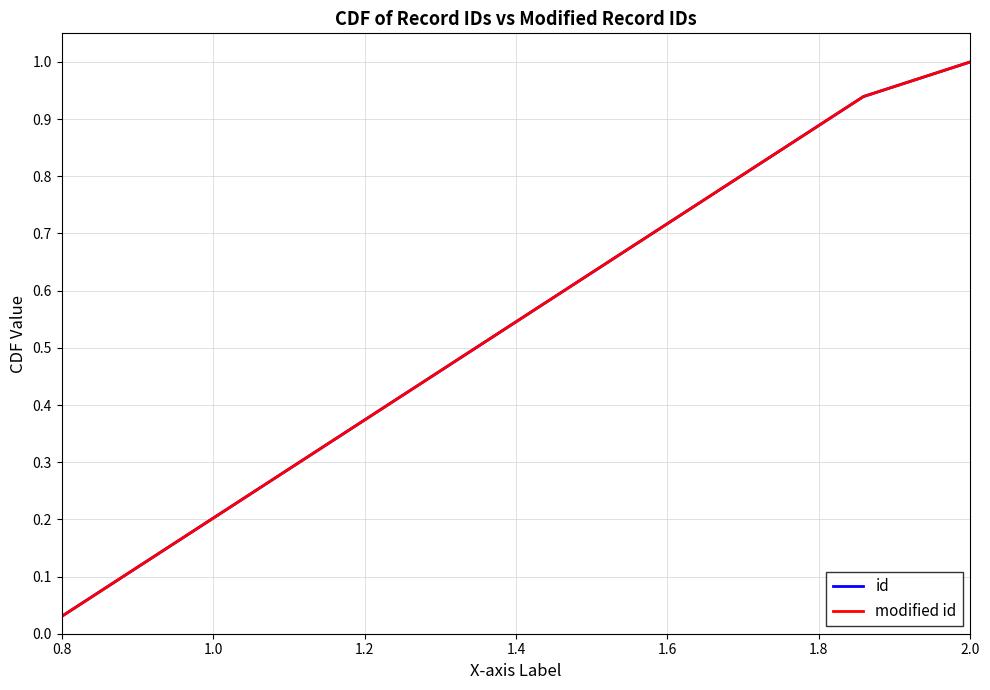

At which label is modified id closest to 0?

0.8